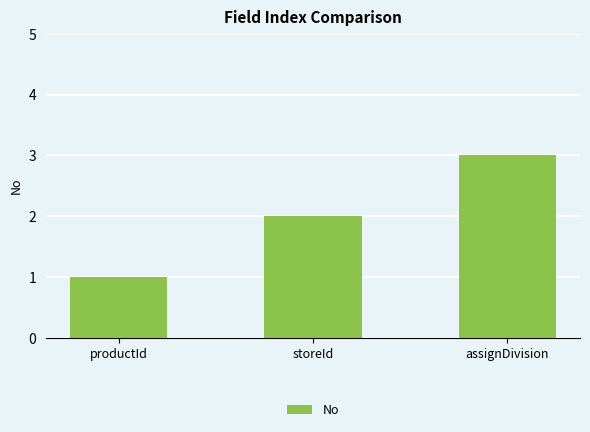

What is the sum of the values at assignDivision and storeId?

5